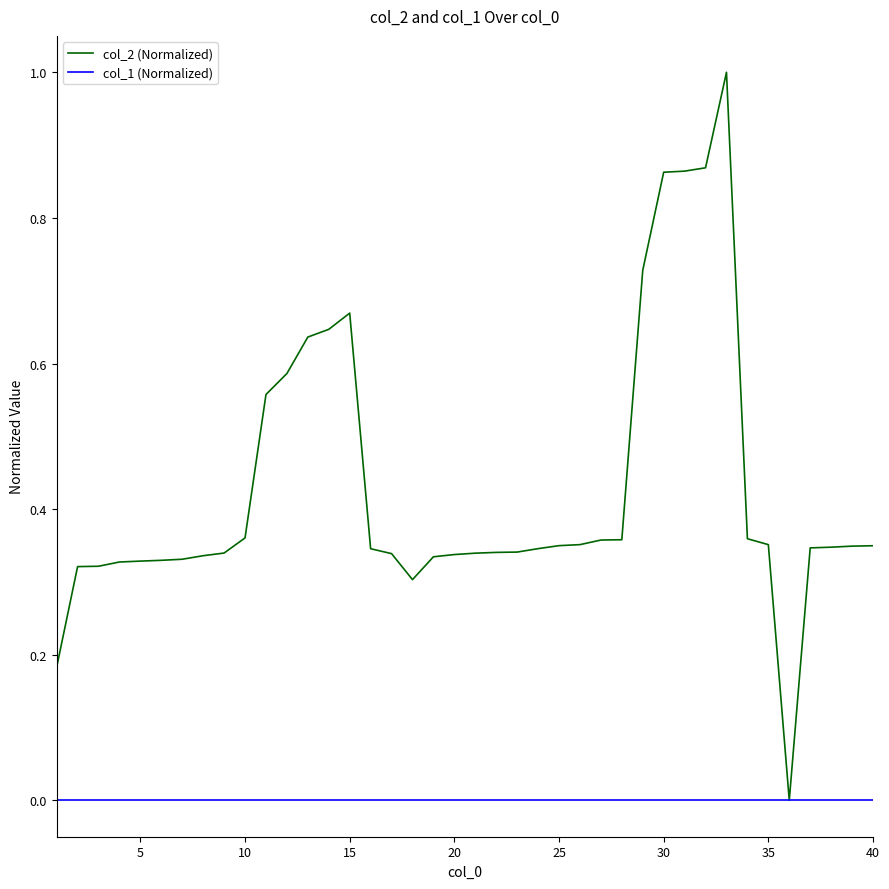

What is the maximum value shown in the chart?

1.0